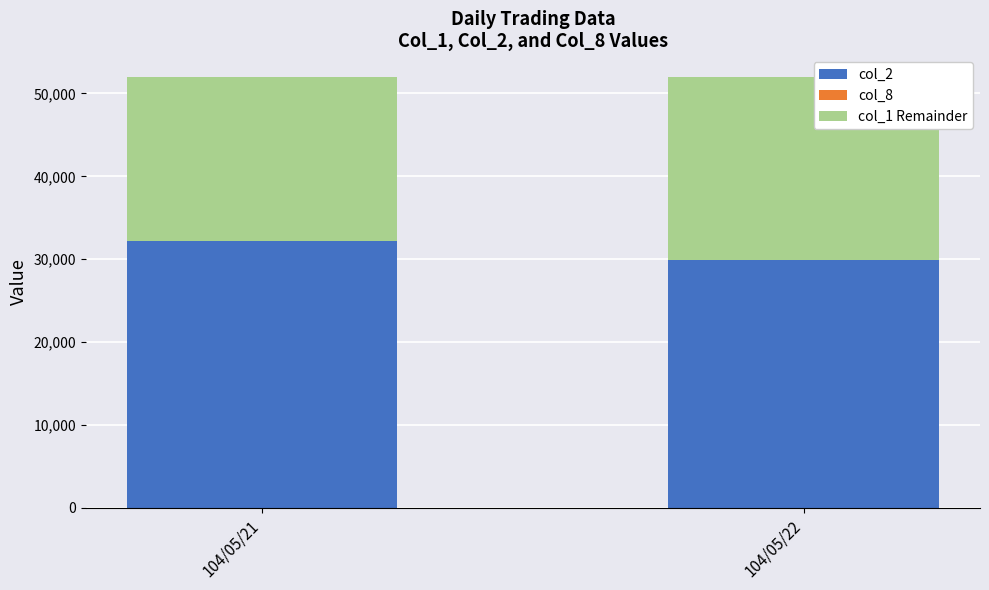

True or false: col_8 has a value of 2 at 104/05/21.

True